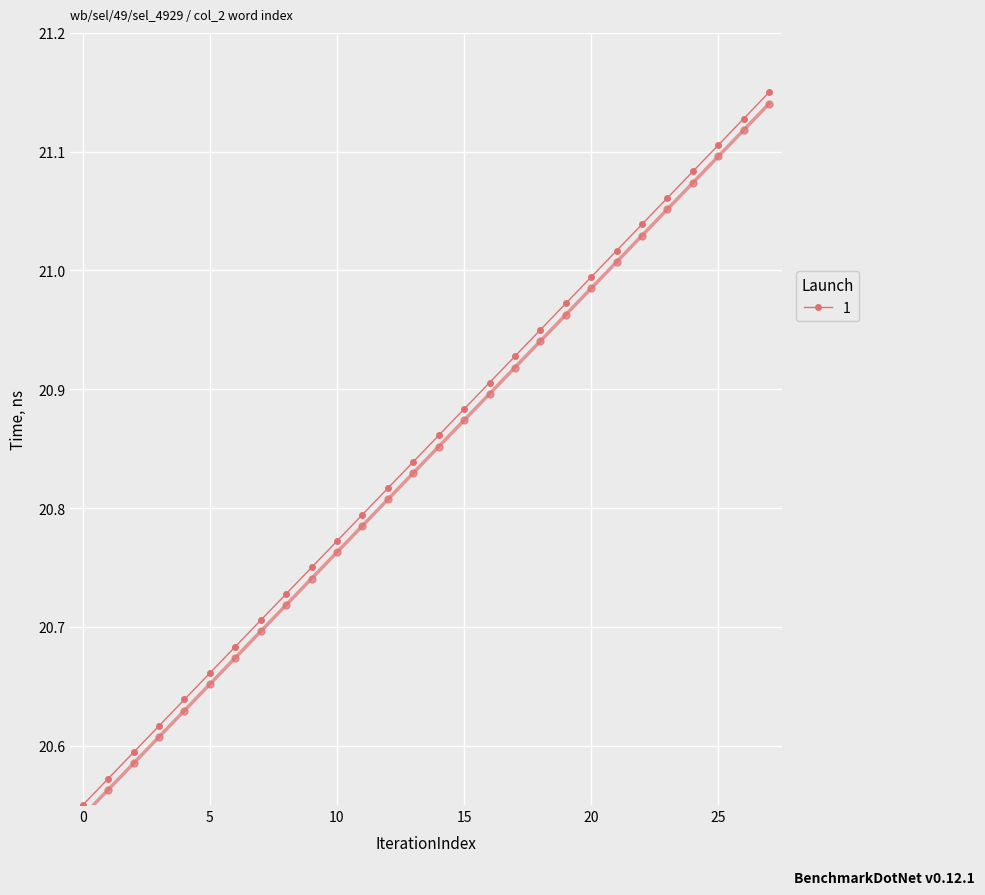

Is it true that the value at 23 is 21.1?

True